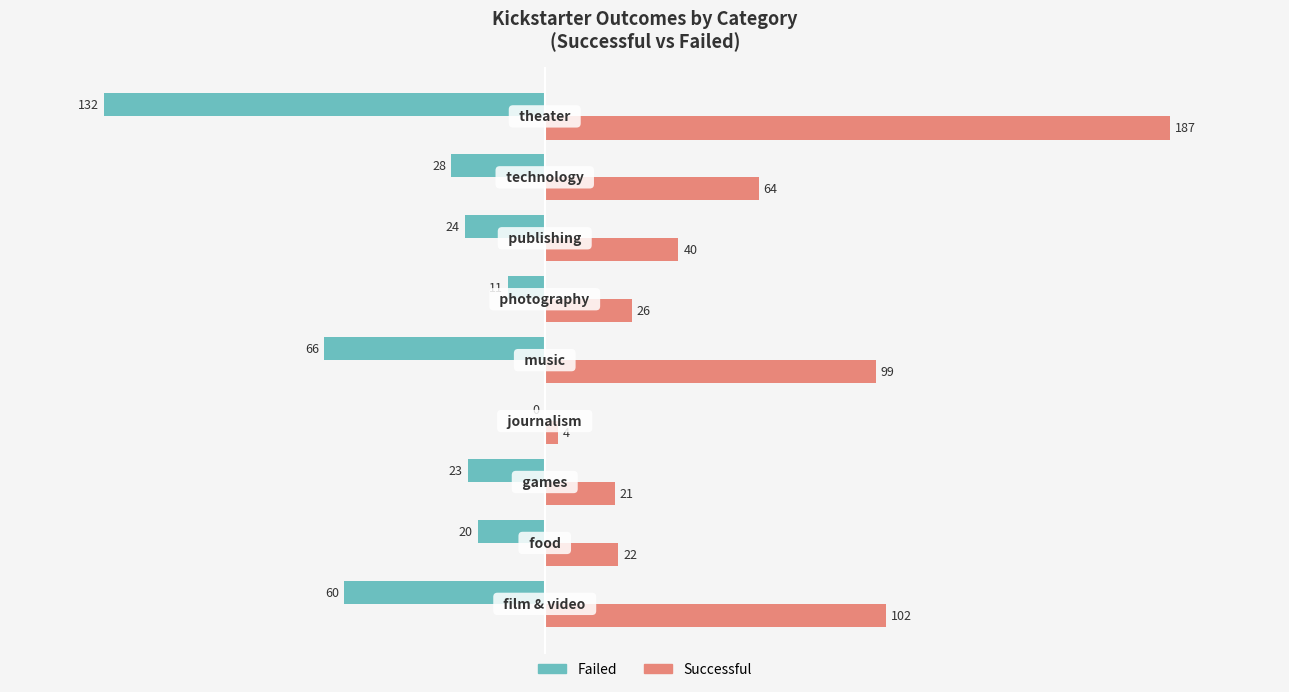

What is the greatest value displayed?

187